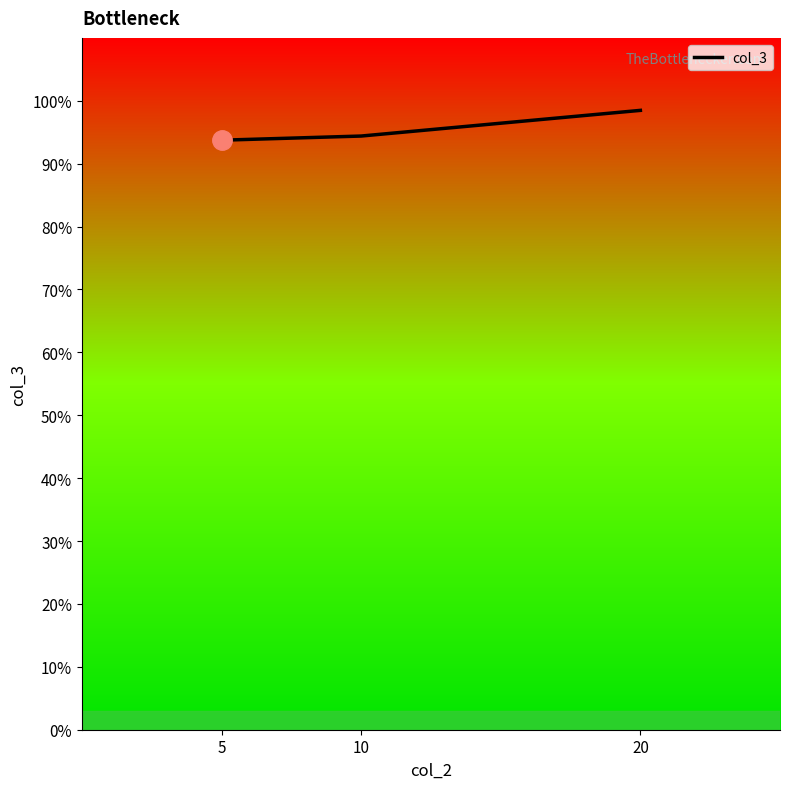

List the labels in order of value, smallest first.

5, 10, 20